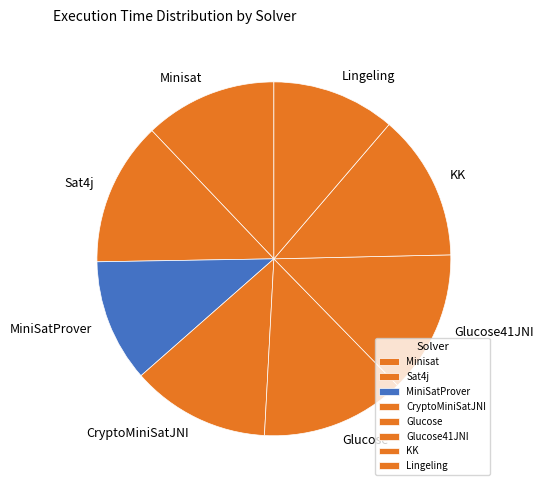

Is there any slice that represents more than half of the pie?

No